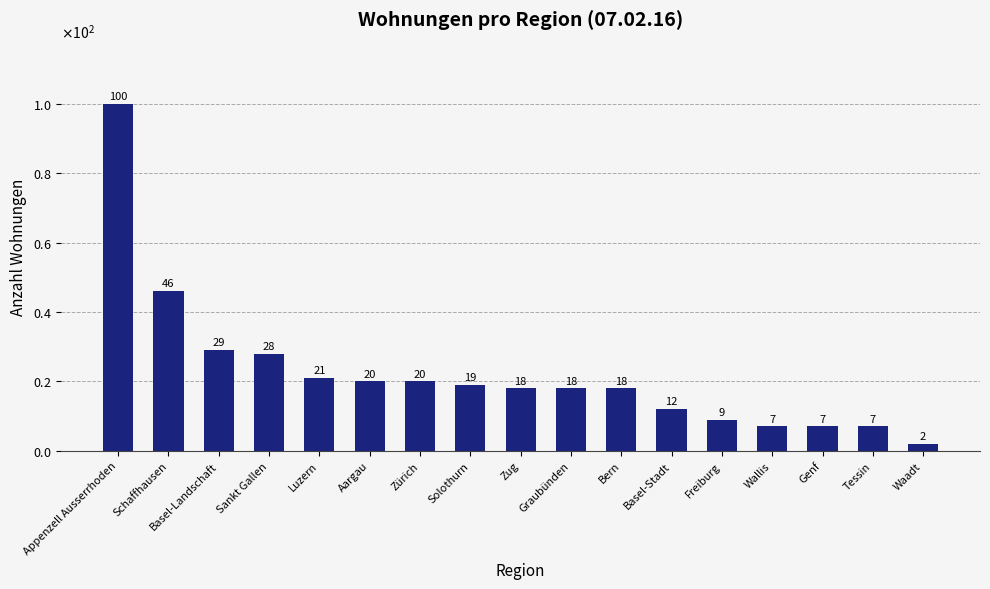

The value at Freiburg is 9. True or false?

True